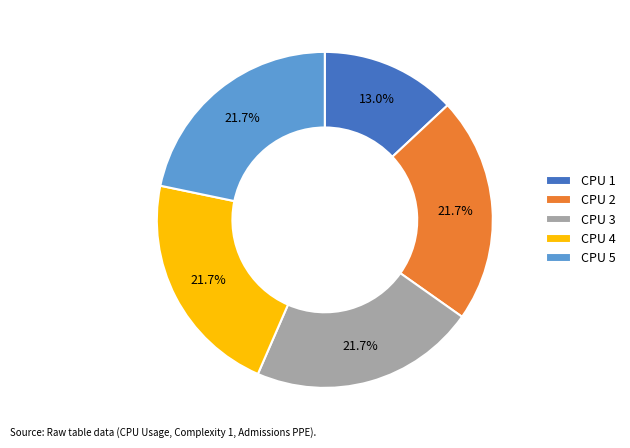

To the nearest percent, what is the average slice percentage?

20%